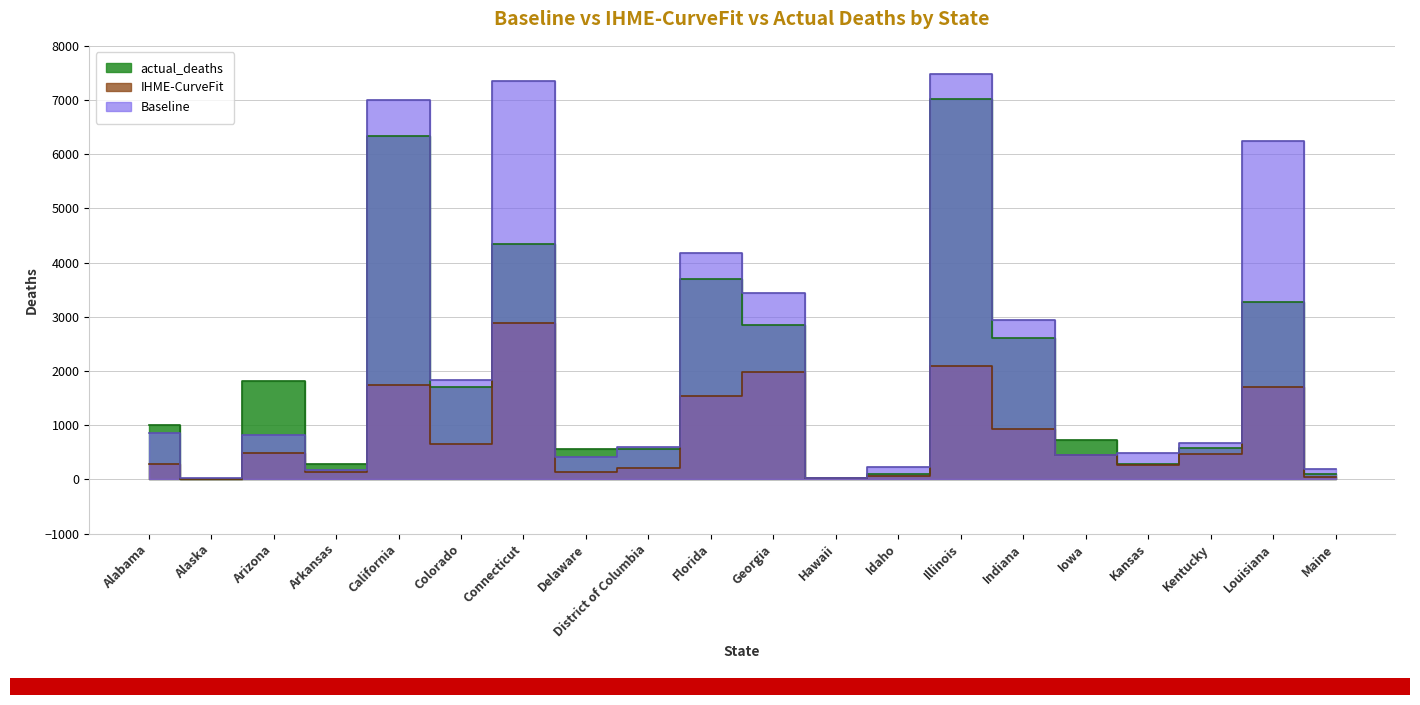

What is the value of the actual_deaths point at the 3rd from the left?

1817.0